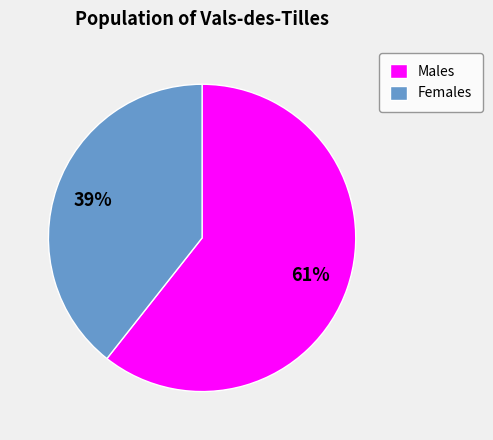

Combined, do Females and Males account for over 50%?

Yes